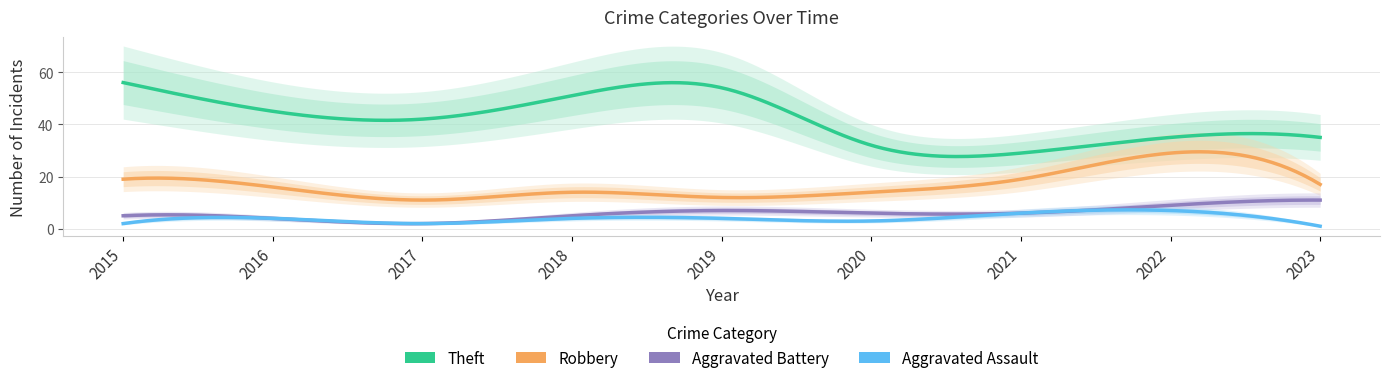

What is the value of the Theft point at the 5th from the left?

54